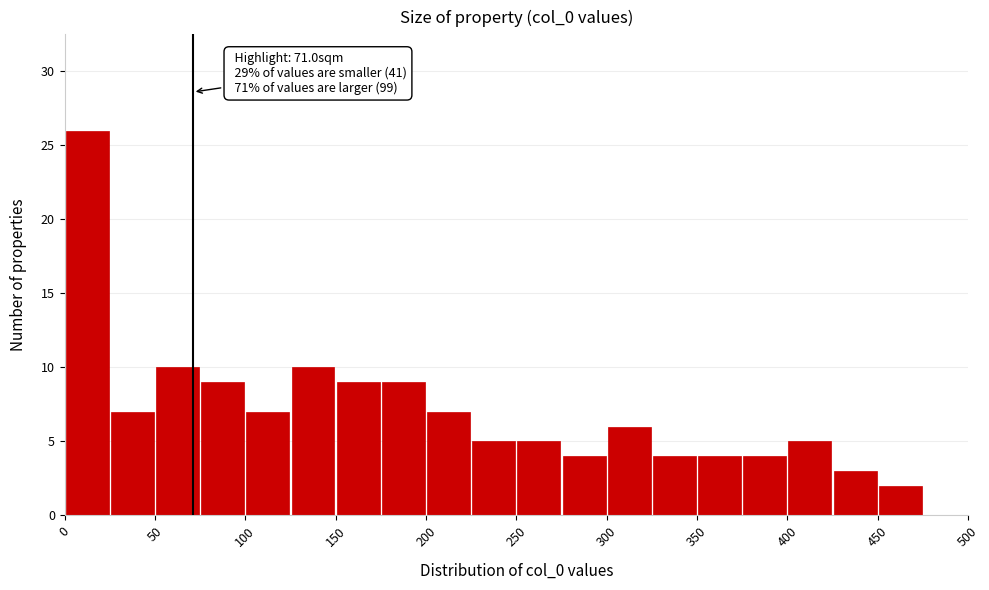

Which range on the x-axis has the tallest bar?

0 to 25